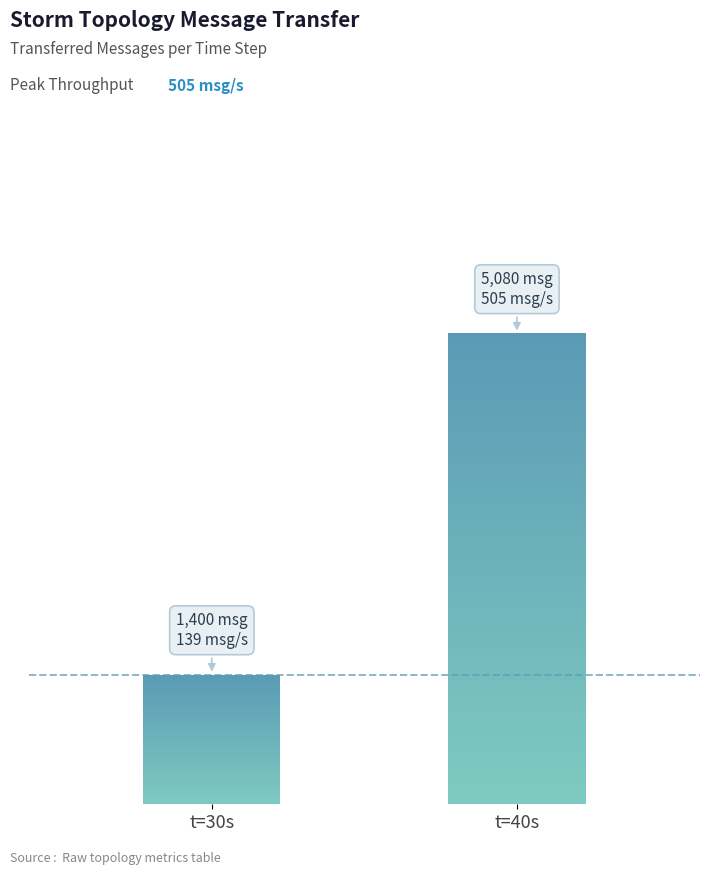

At which category does the chart reach its minimum across all series?

t=30s